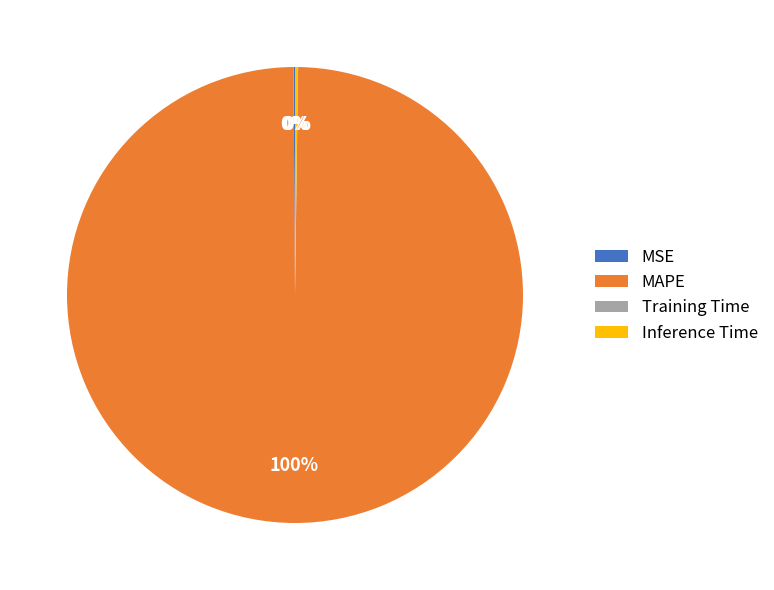

Which category has the biggest portion of the pie?

MAPE